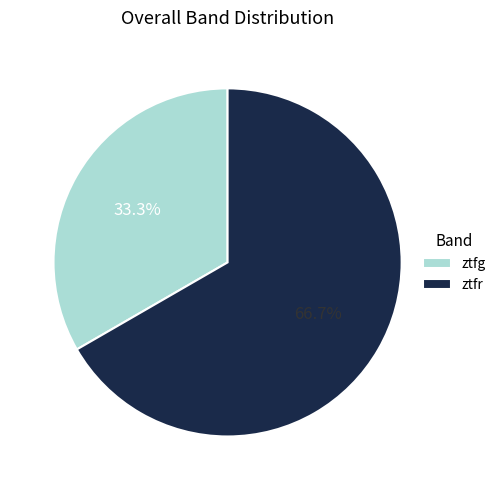

Is there a majority slice in this chart?

Yes